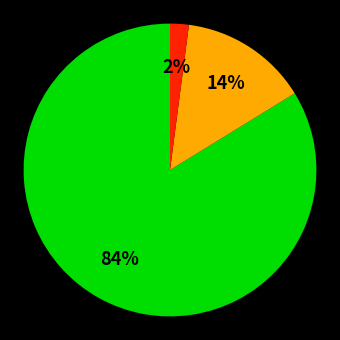

To the nearest percent, what is the difference between the largest and smallest slice percentages?

82%